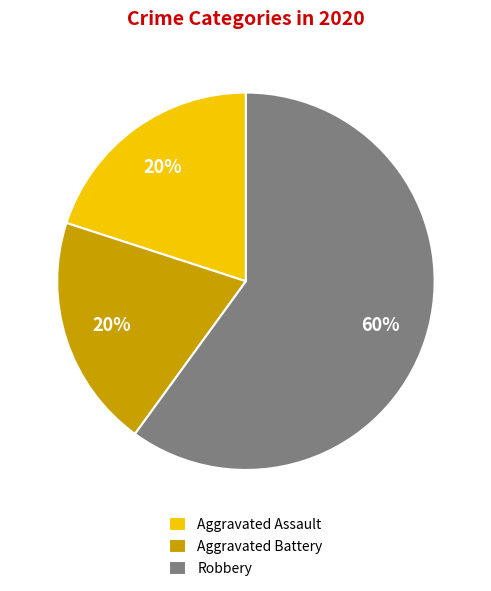

To the nearest percent, what portion does Robbery represent?

60%